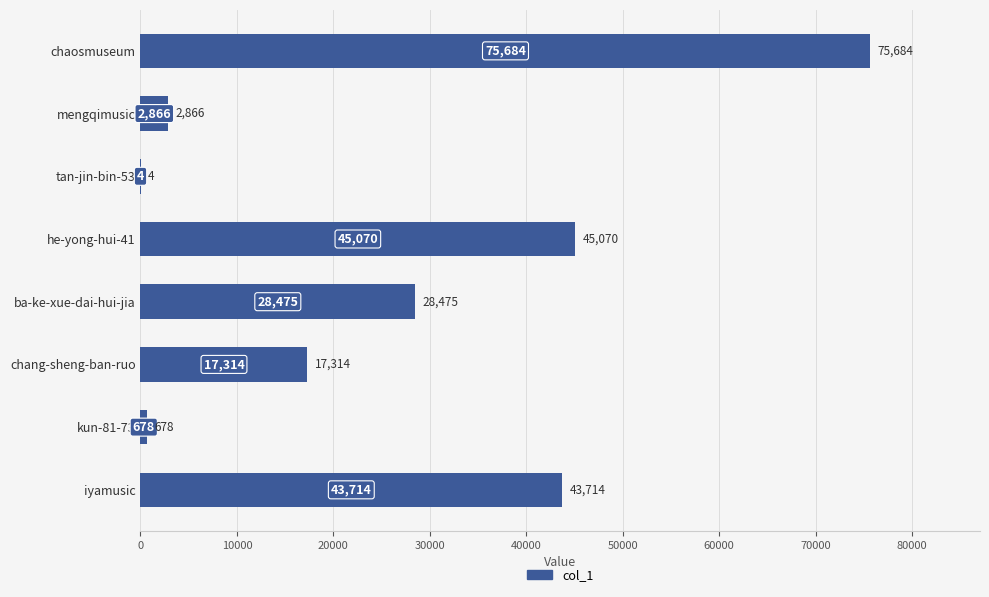

What is the sum of the values at chang-sheng-ban-ruo and tan-jin-bin-53?

17318